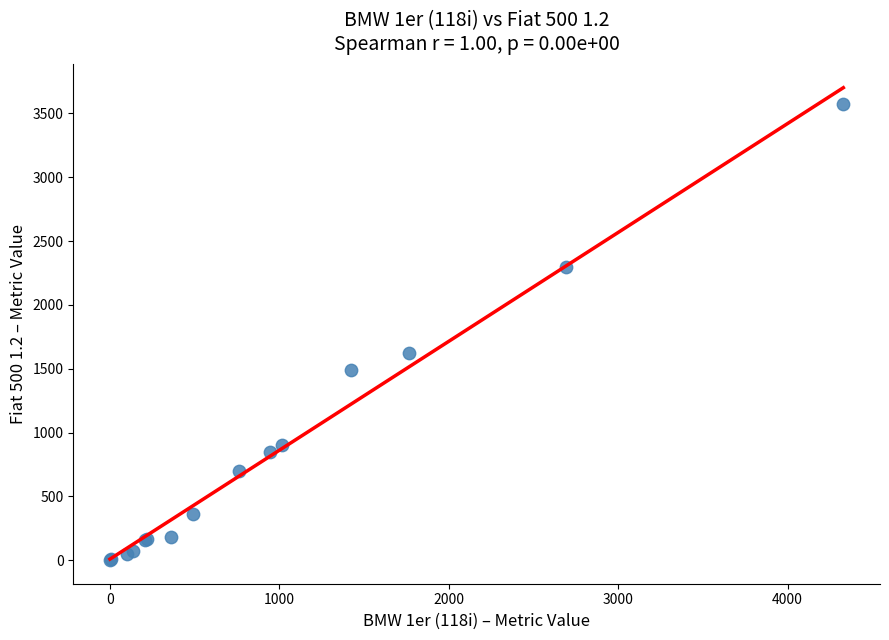

What Y value in the scatter plot is closest to 1786?

1627.0